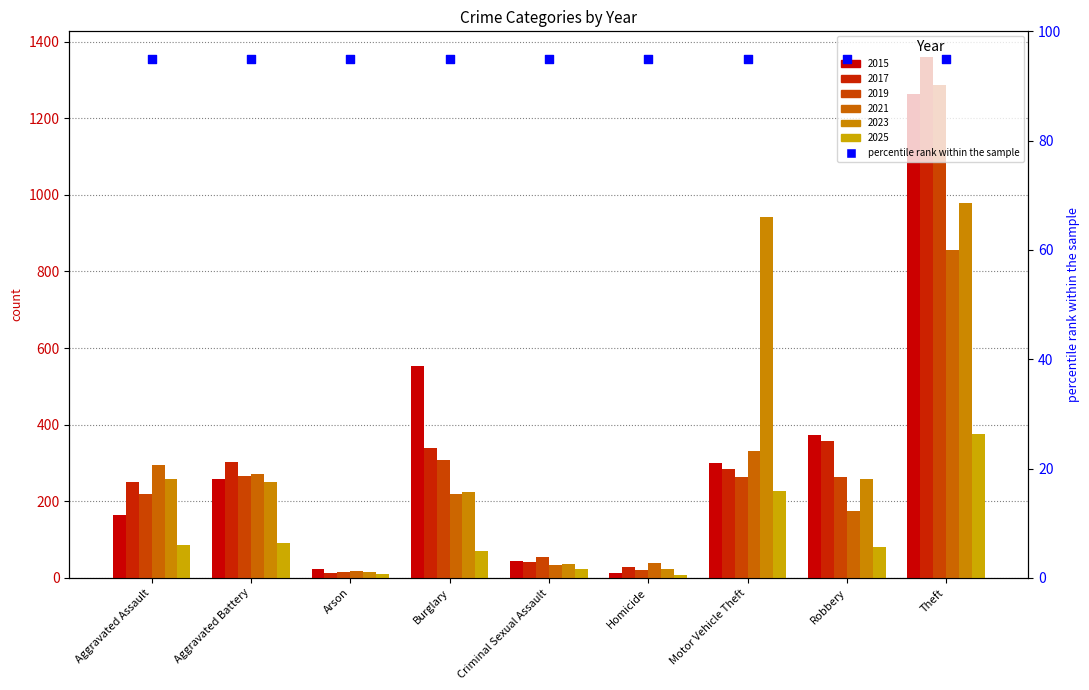

Which series has the largest Y range (max minus min)?

2017